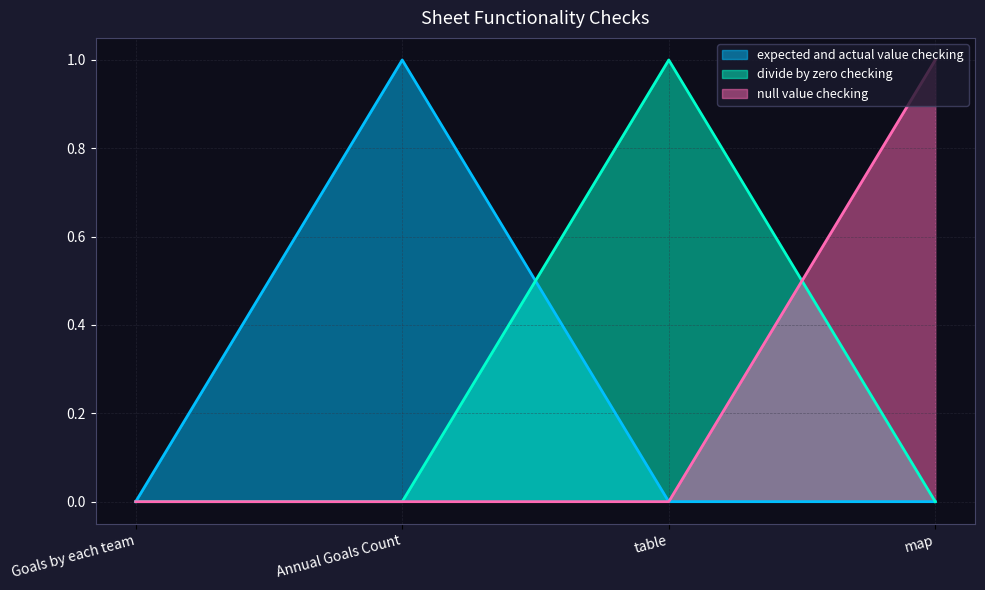

The expected and actual value checking series shows 0 at table. True or false?

False